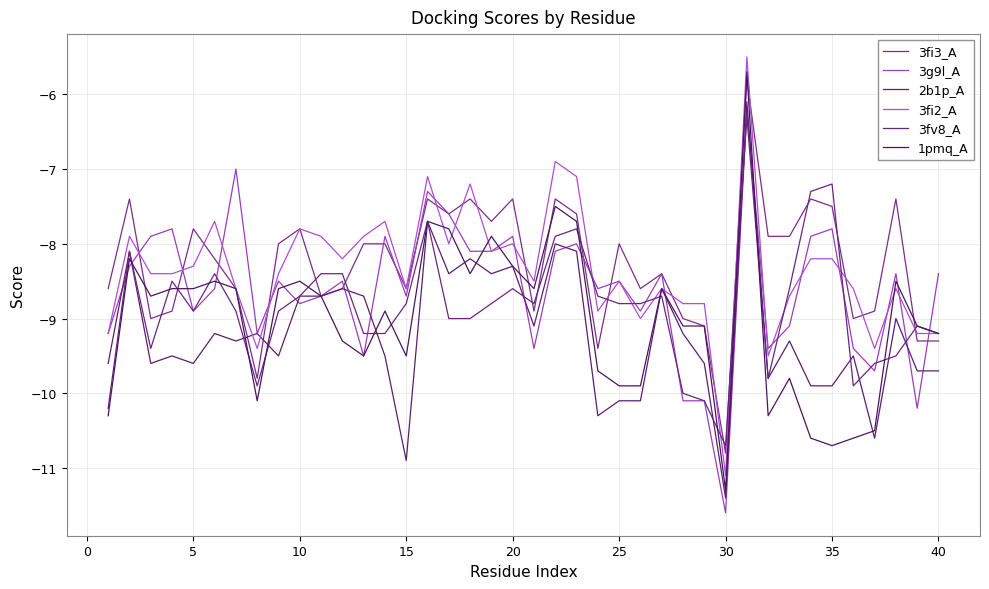

What is the difference between the maximum and minimum values in the 3g9l_A series?

5.4